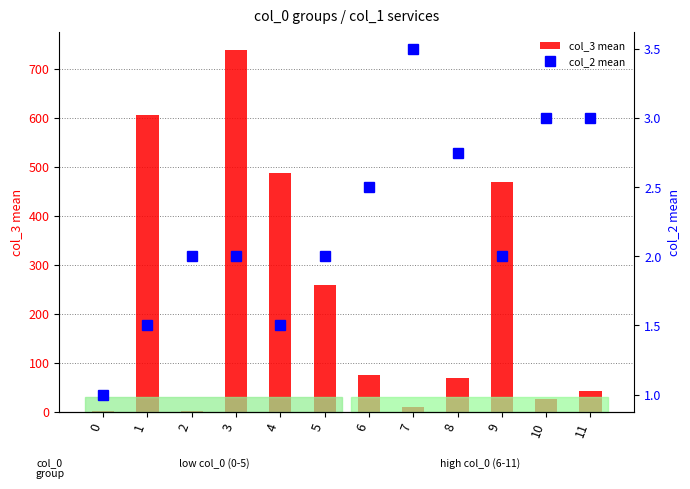

What is the total value across all series at 7?

14.2